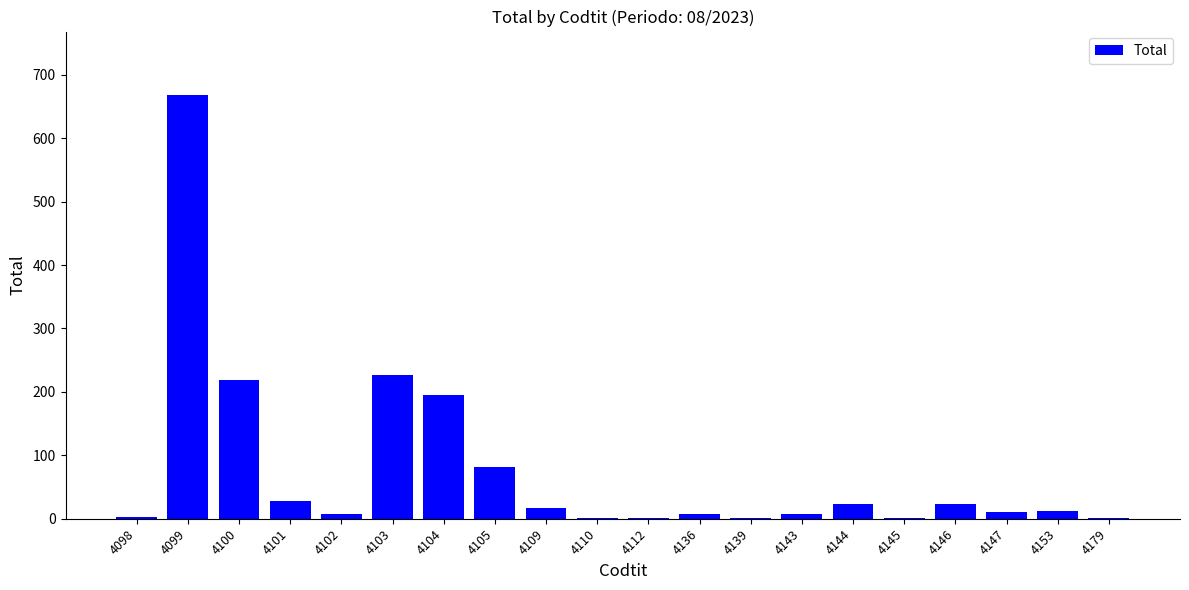

Approximately how many times larger is the value at 4110 compared to 4112?

1.0